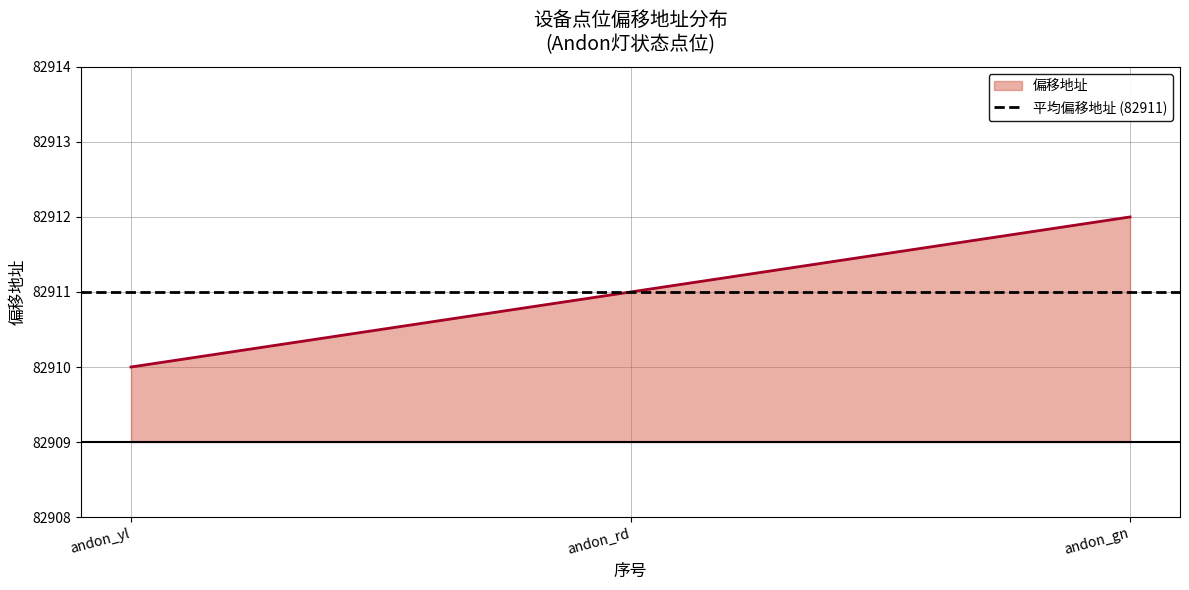

Reading left to right, what are all the values shown in this chart?

82910	82911	82912